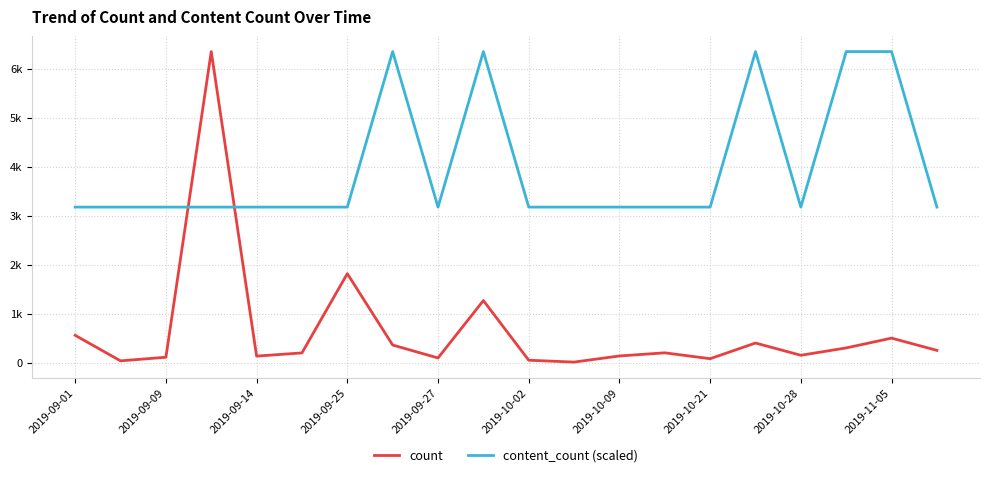

What are all the series names shown in the legend?

count, content_count (scaled)